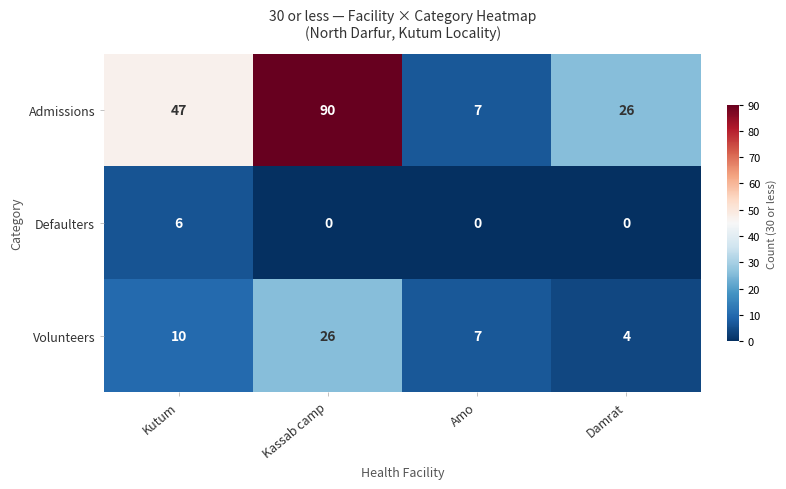

Count the Defaulters values in the range 0 to 6.

4